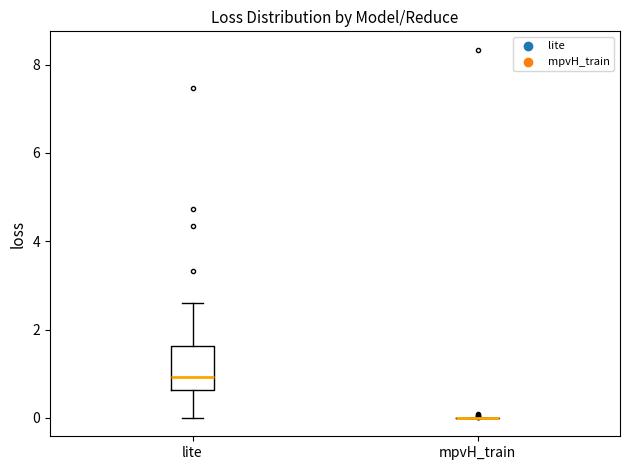

Reading left to right, transcribe this box plot: for each box, give where its median line is, the range the box spans, and where its two whiskers end, as read against the y-axis. The values are not printed on the chart, so give them approximately, as read against the axis.

lite: median 1.0, box 0.6 to 1.6, whiskers 0.0 to 2.6
mpvH_train: box collapsed to a line at 0.0, whiskers 0.0 to 0.0